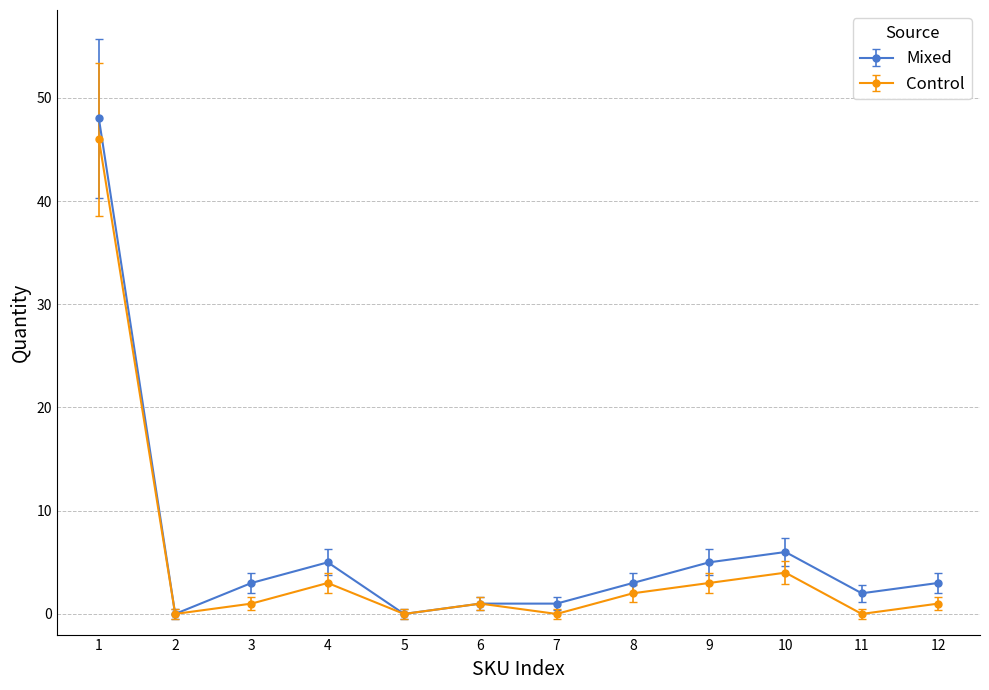

How many categories are shown in the chart?

12